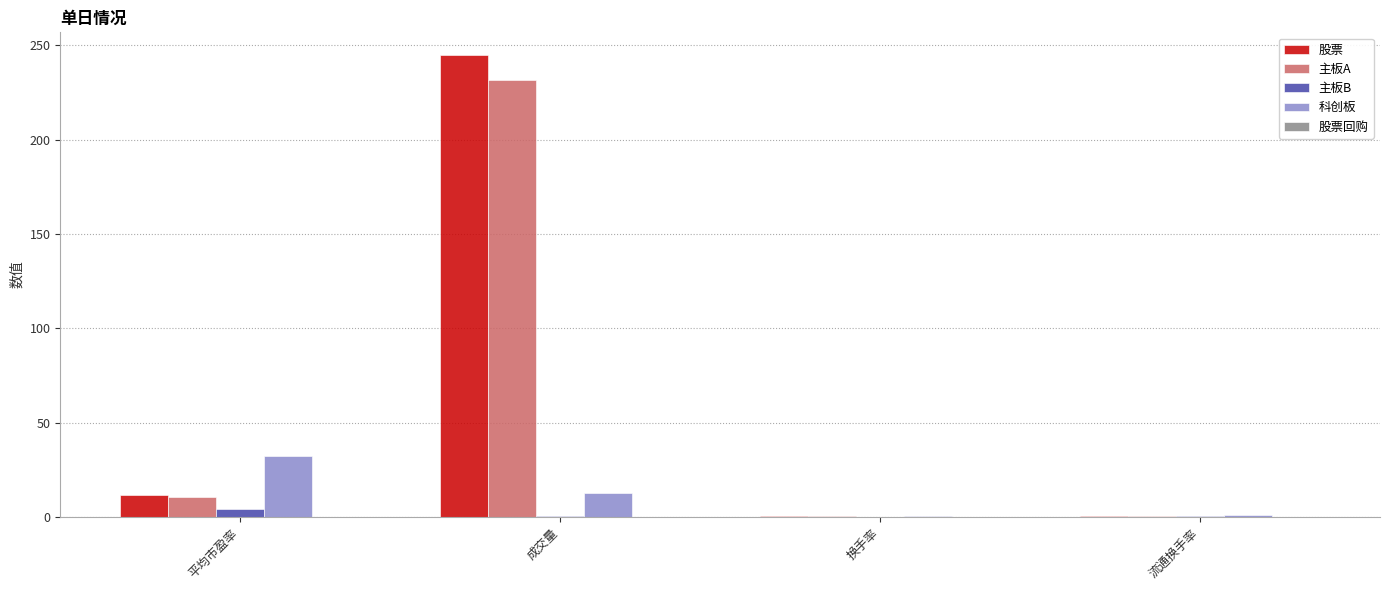

Between 平均市盈率 and 流通换手率, which series saw the biggest shift?

科创板